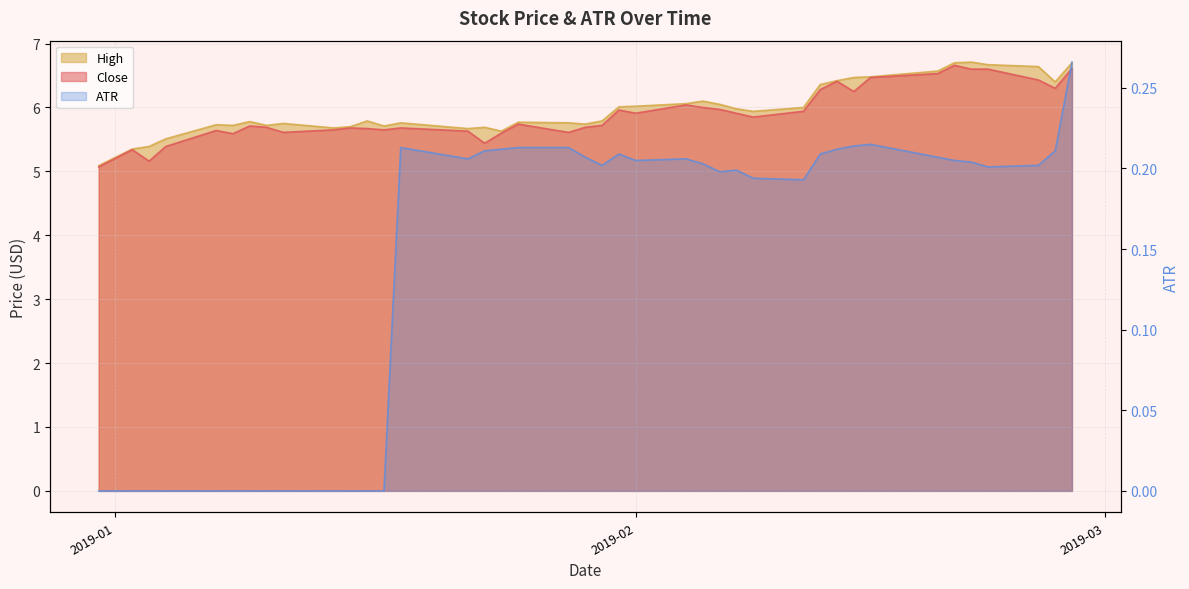

How many lines are shown in the chart?

3